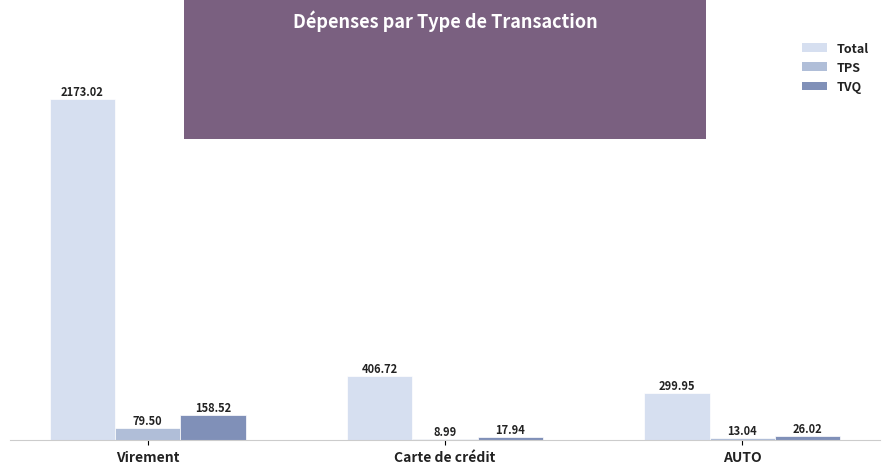

What is the smallest value displayed?

9.0